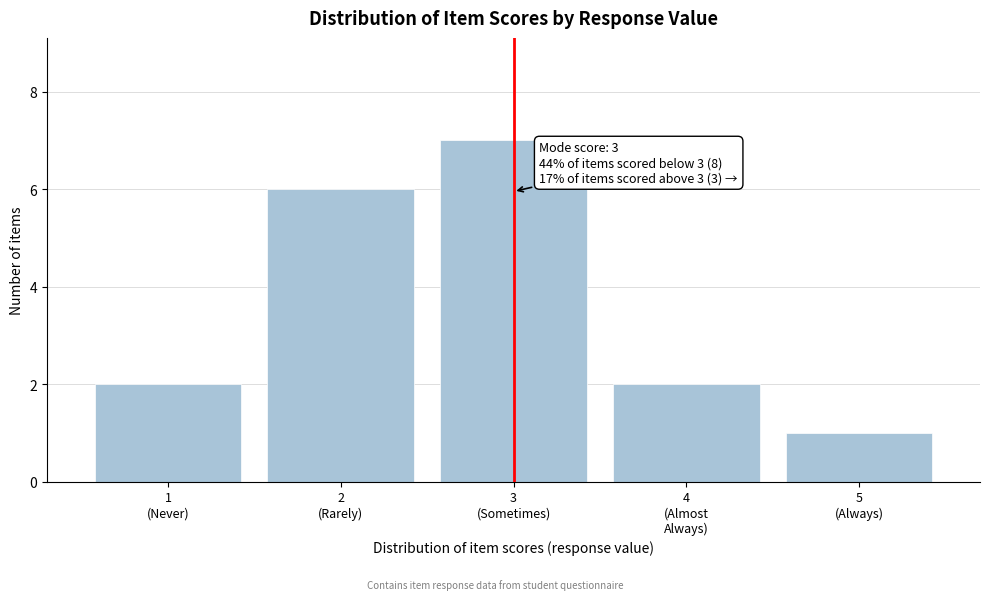

Reading left to right, list all the values displayed in this chart.

2	6	7	2	1